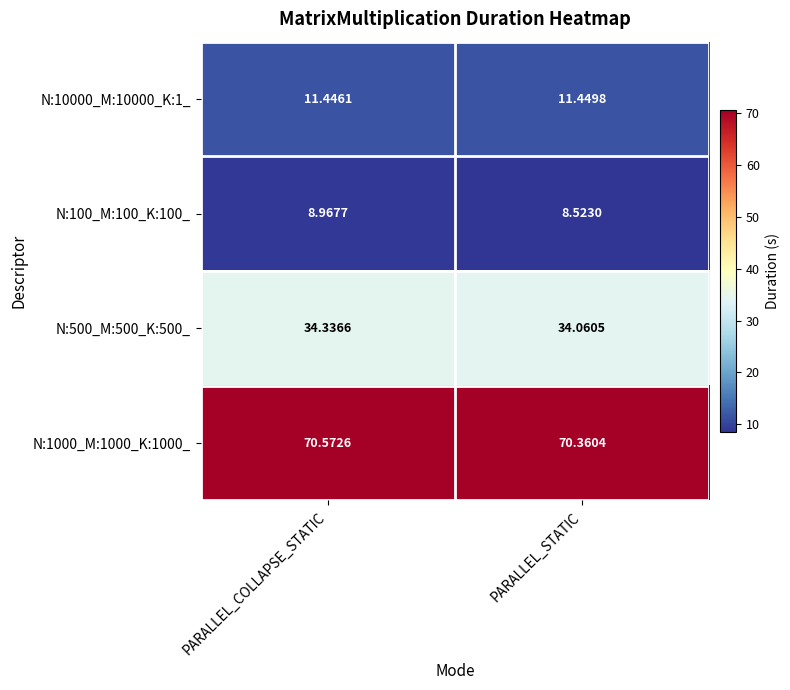

What is the spread (max minus min) of values at PARALLEL_COLLAPSE_STATIC?

61.6